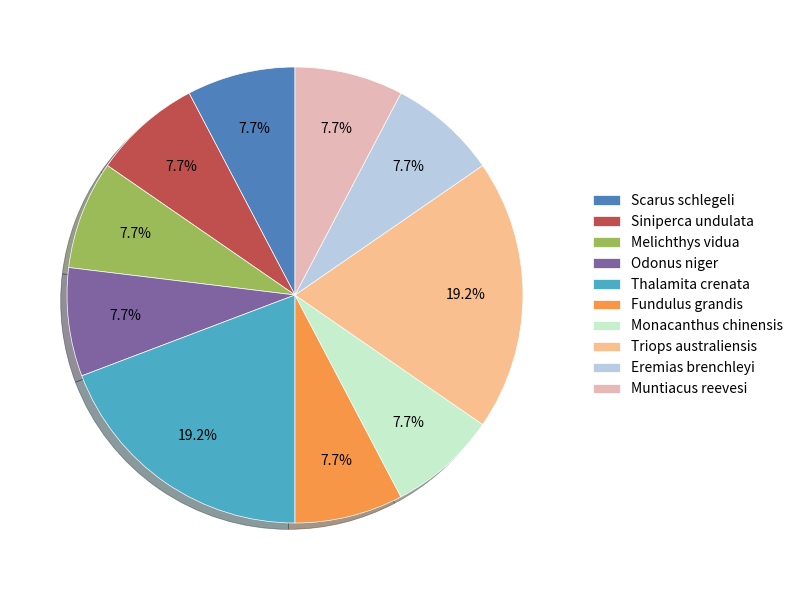

To the nearest percent, what percentage of the pie is Melichthys vidua?

8%